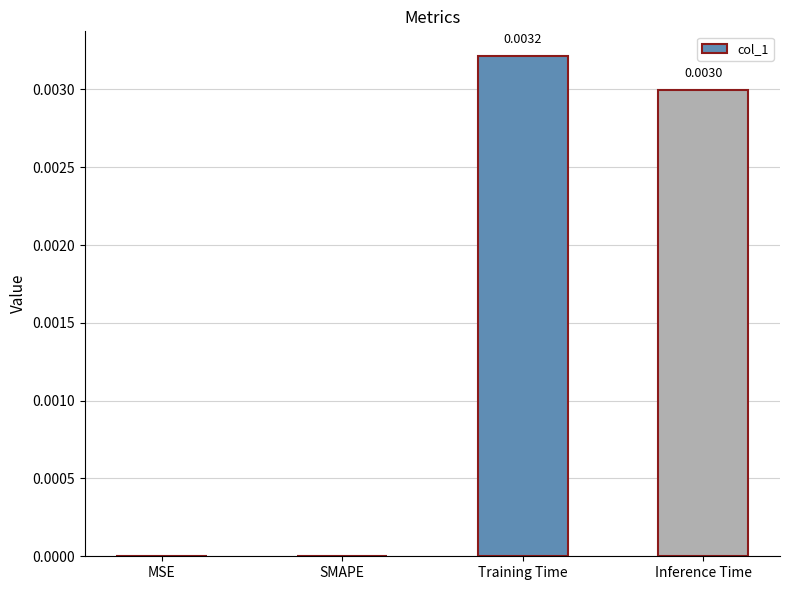

Are the bars horizontal?

No